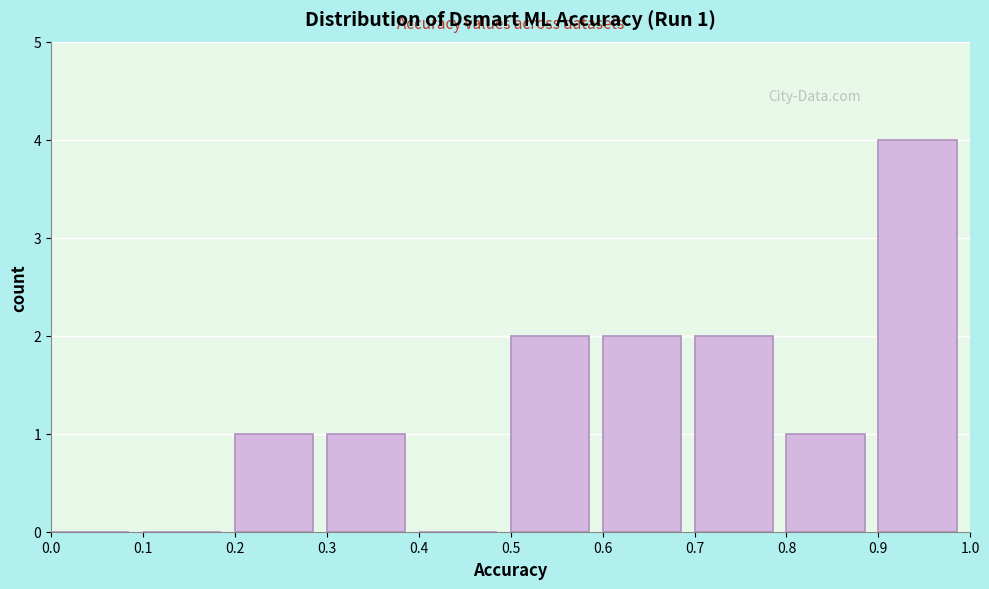

Over which range of the x-axis is the bar tallest?

0.9 to 1.0